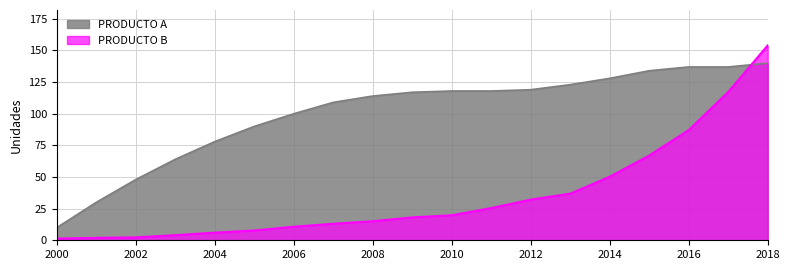

Reading left to right, extract all data points from this chart.

PRODUCTO A: 10.0	30.0	48.0	64.0	78.0	90.0	100.0	109.0	114.0	117.0	118.0	118.0	119.0	123.0	128.0	134.0	137.0	137.0	140.0
PRODUCTO B: 1.3	1.9	2.3	4.0	6.0	7.7	10.7	13.1	15.1	18.1	19.8	25.4	32.1	36.8	50.2	67.0	87.0	117.2	154.0